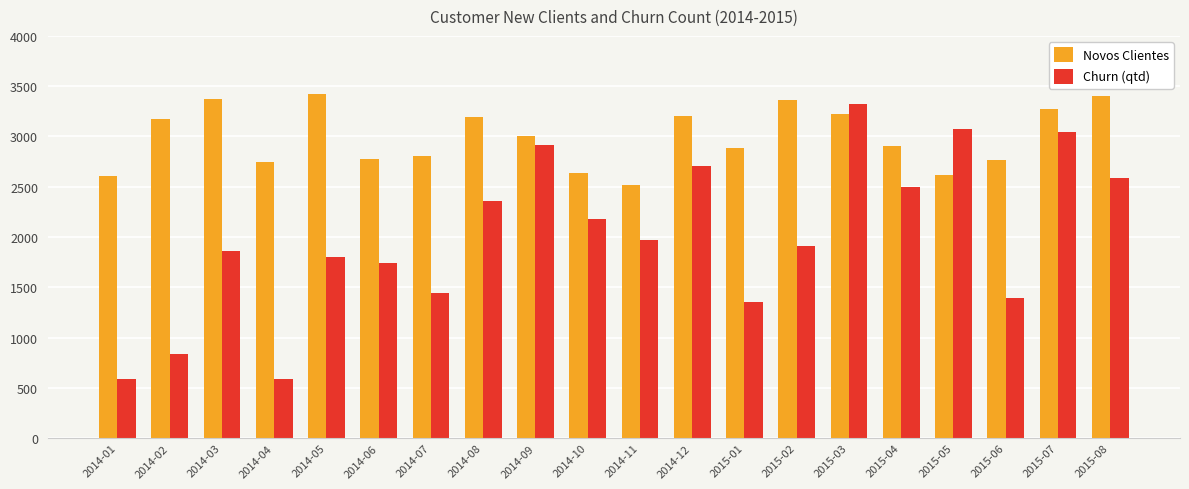

What is the label of the 11th bar from the right?

2014-10